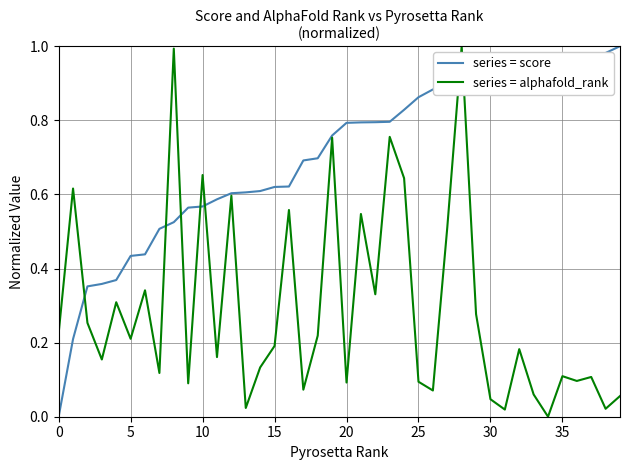

Rank the series by their average value, from lowest to highest.

series = alphafold_rank, series = score